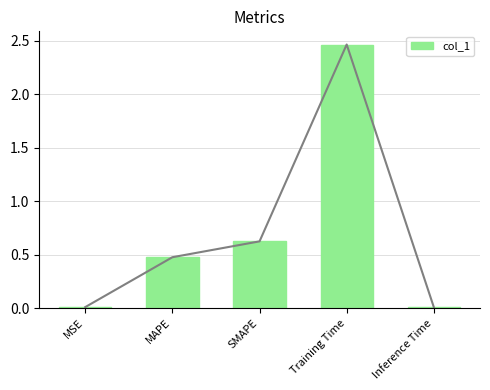

How many bars are there in total?

5